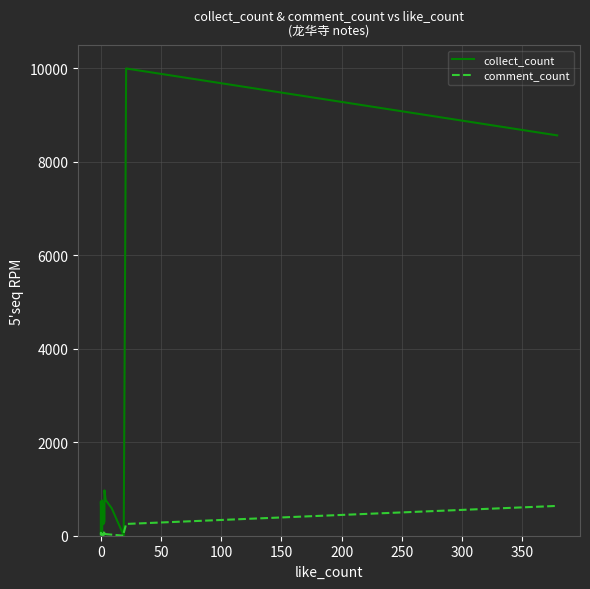

How many positive values does the comment_count series have?

19